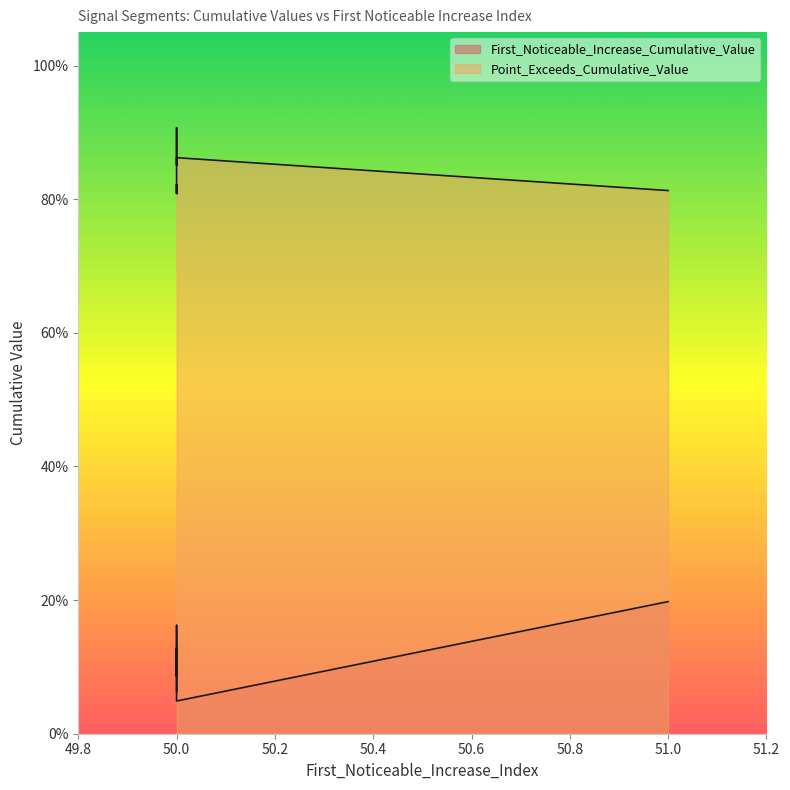

List the labels in order of First_Noticeable_Increase_Cumulative_Value value, smallest first.

50, 50, 50, 50, 50, 50, 50, 50, 50, 51